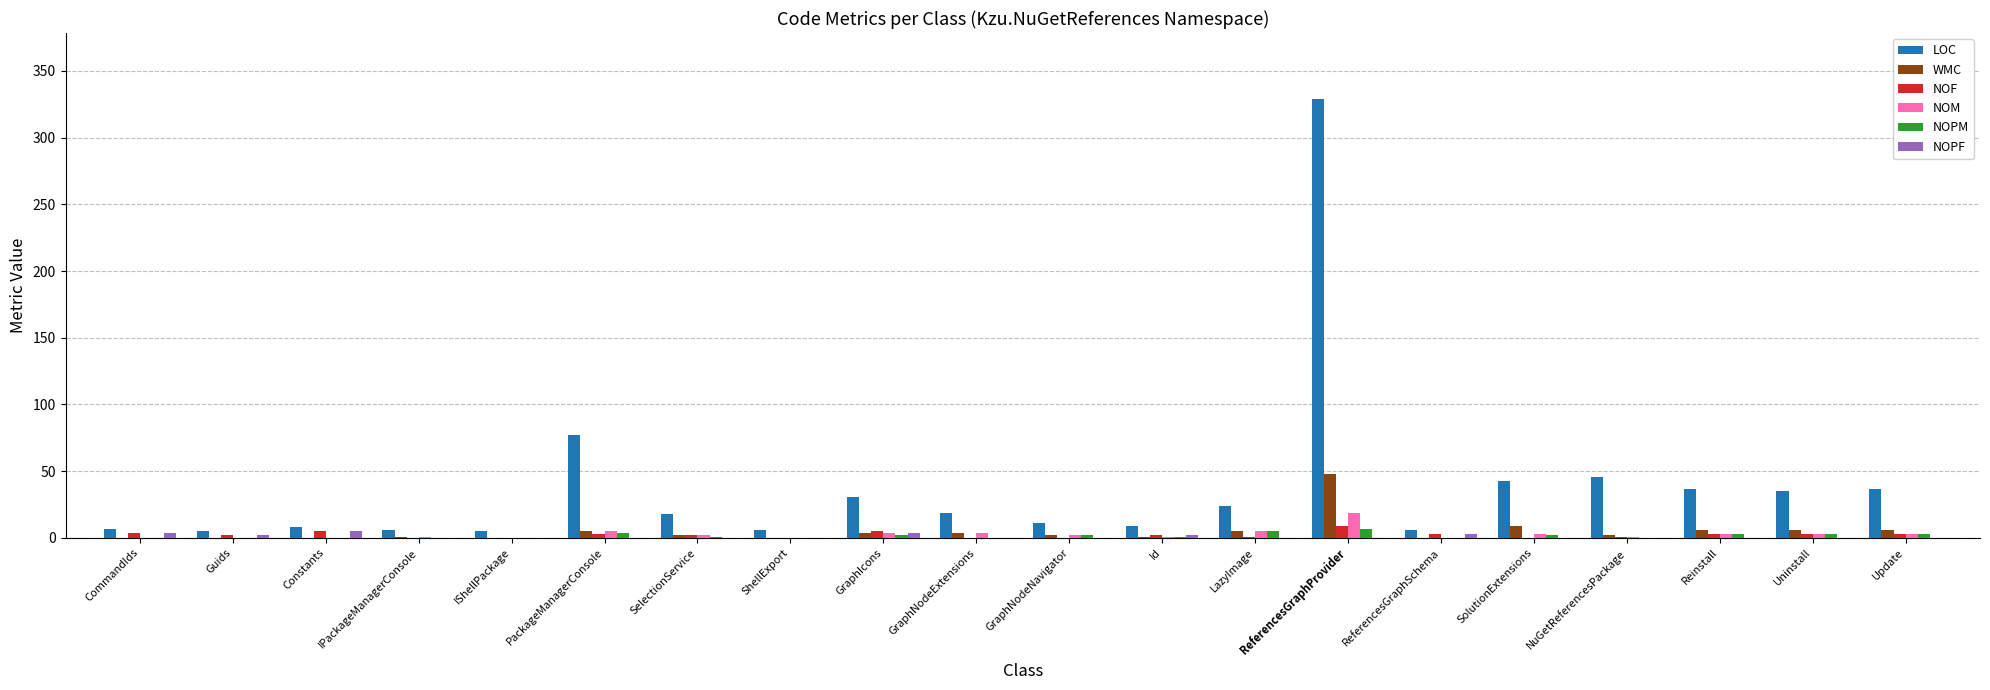

Which series has the largest range (max minus min)?

LOC